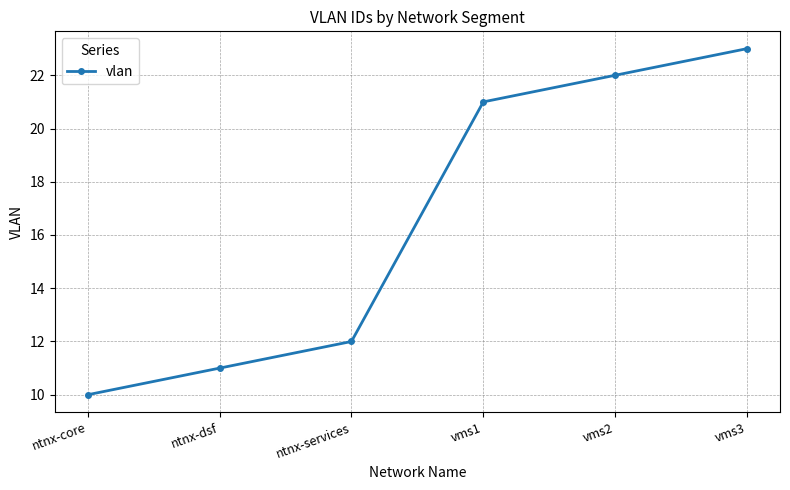

Is it true that the value at ntnx-dsf is 15?

False